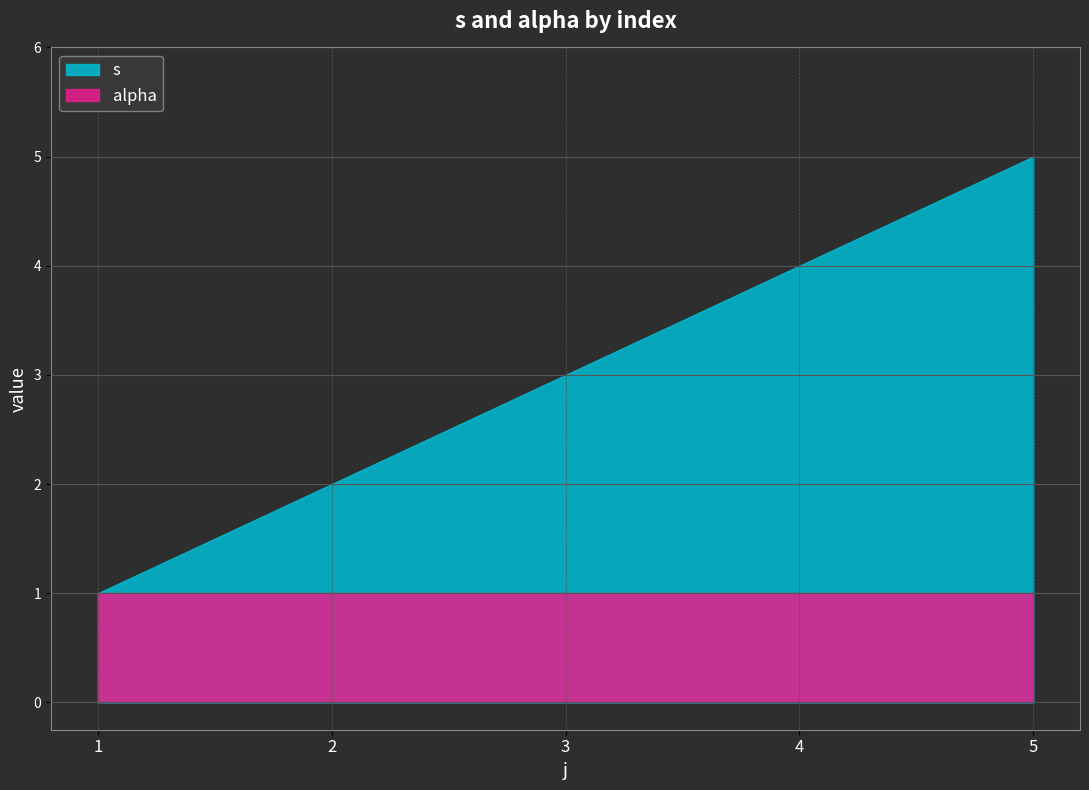

True or false: s has a value of 1 at 2.

False